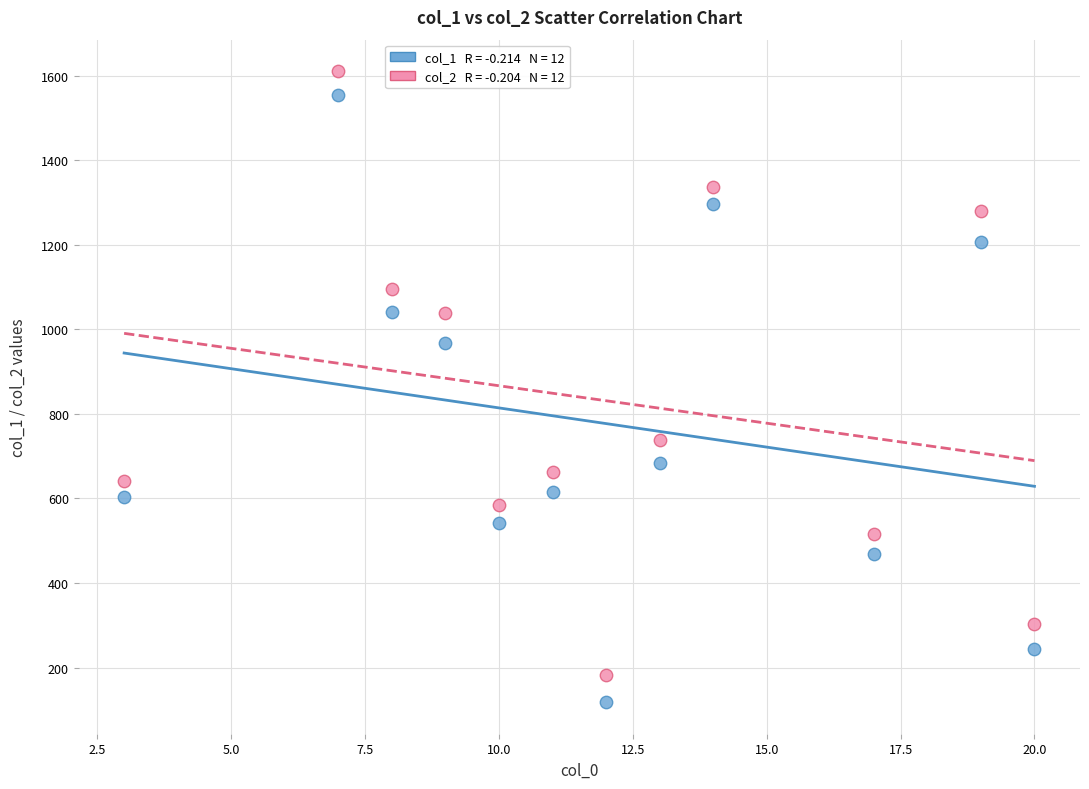

Across all data points, what is the range of Y values (max minus min)?

1493